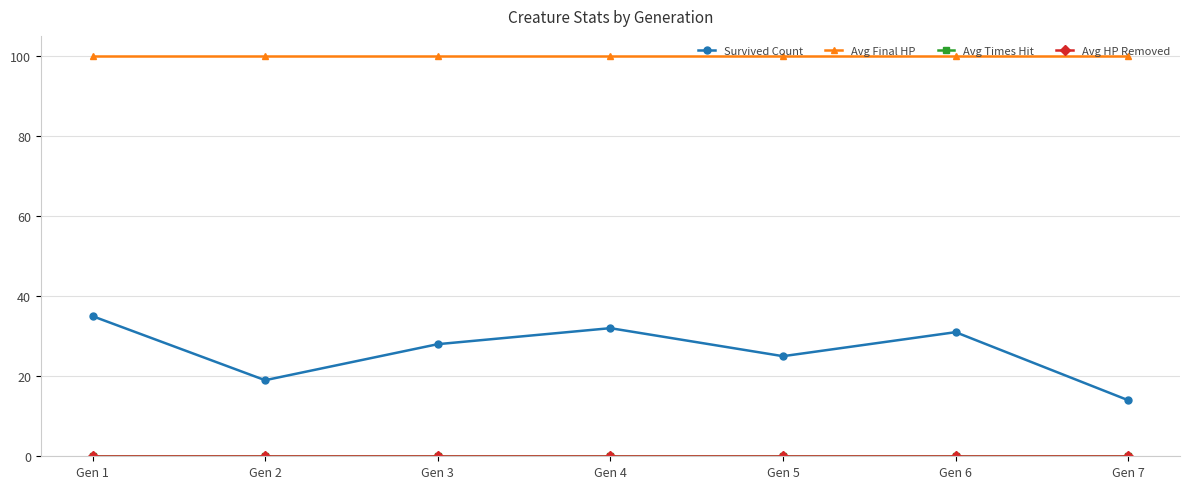

Rank the series at Gen 6 from lowest to highest value.

Avg Times Hit, Avg HP Removed, Survived Count, Avg Final HP